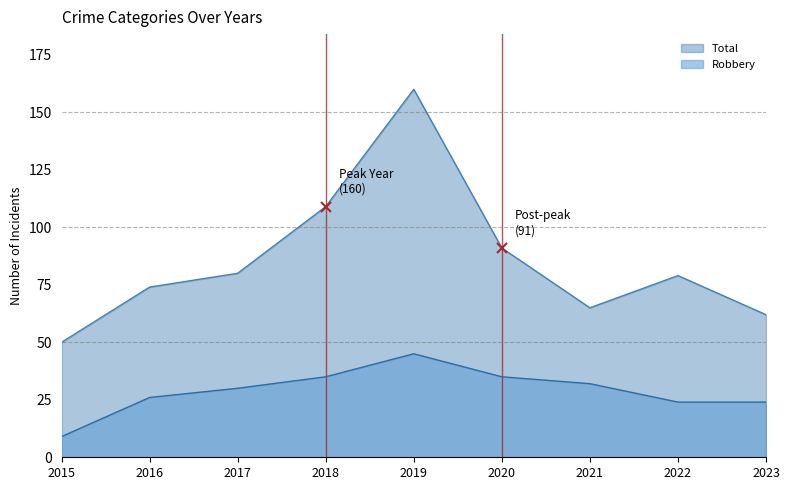

What is the value of the Robbery point at the 8th from the left?

24